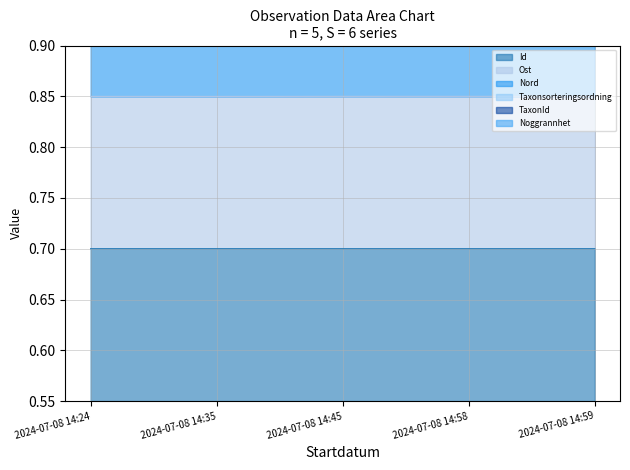

What is the highest value of the Ost series?

0.8